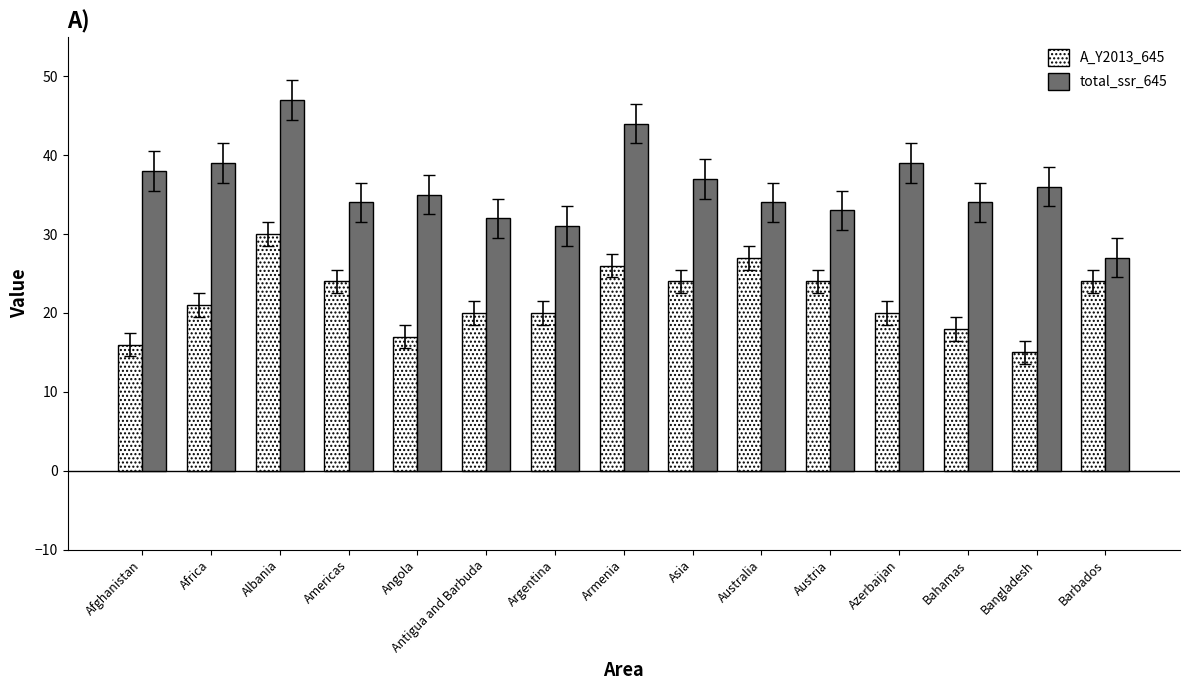

What is the label of the 14th bar from the right?

Africa